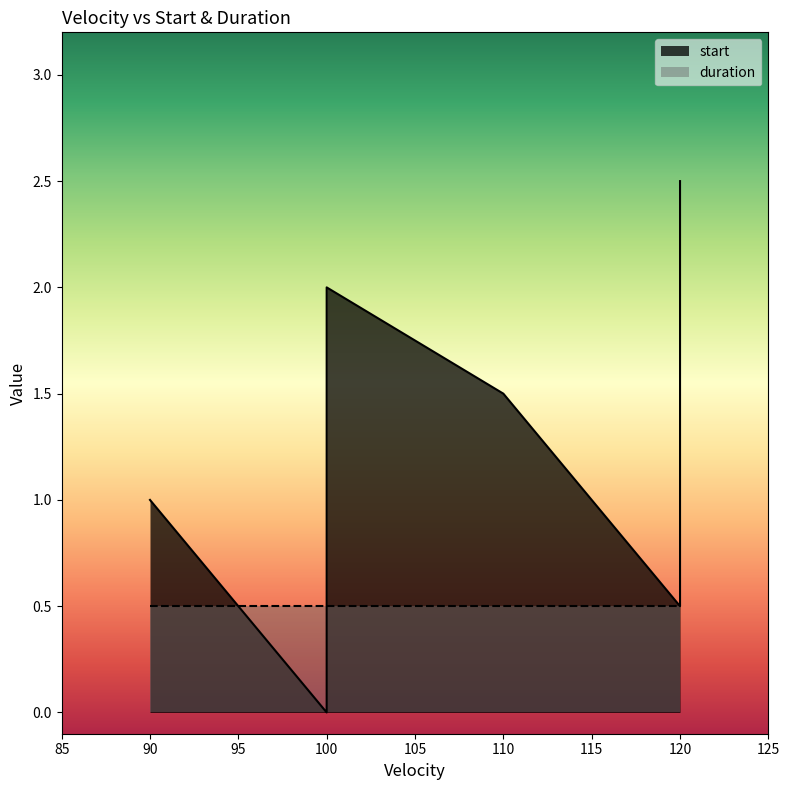

True or false: duration and start cross at least once.

False